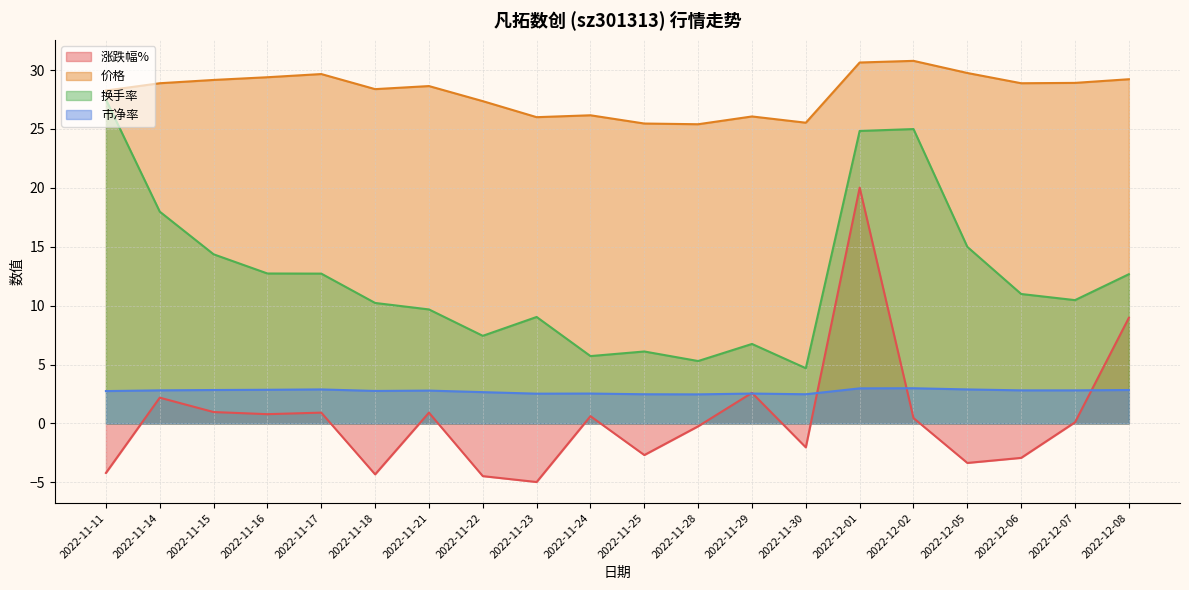

What is the difference between the highest and lowest values at 2022-11-29?

23.5